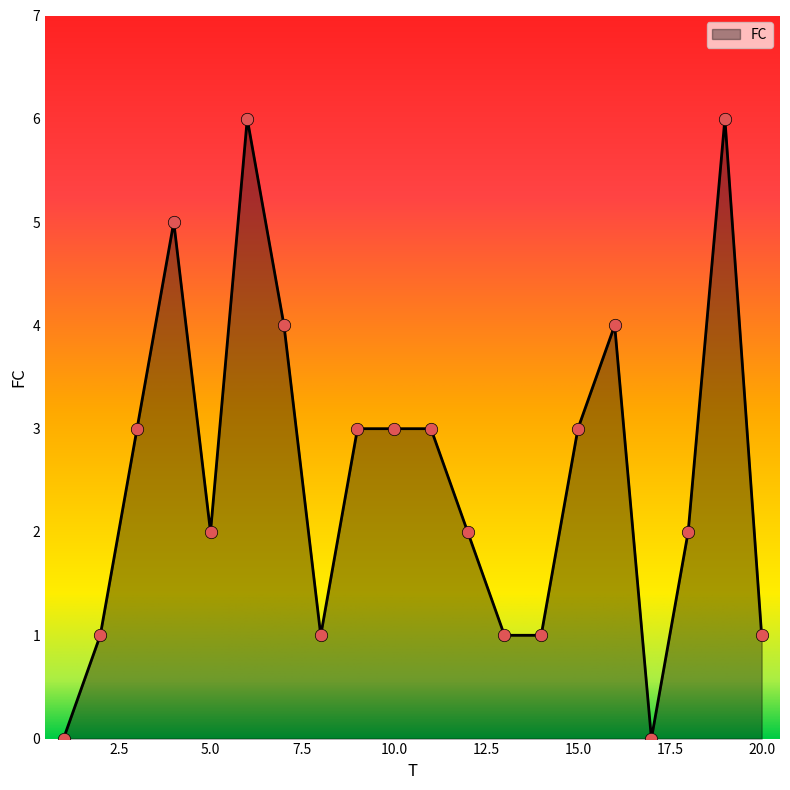

What is the greatest value displayed?

6